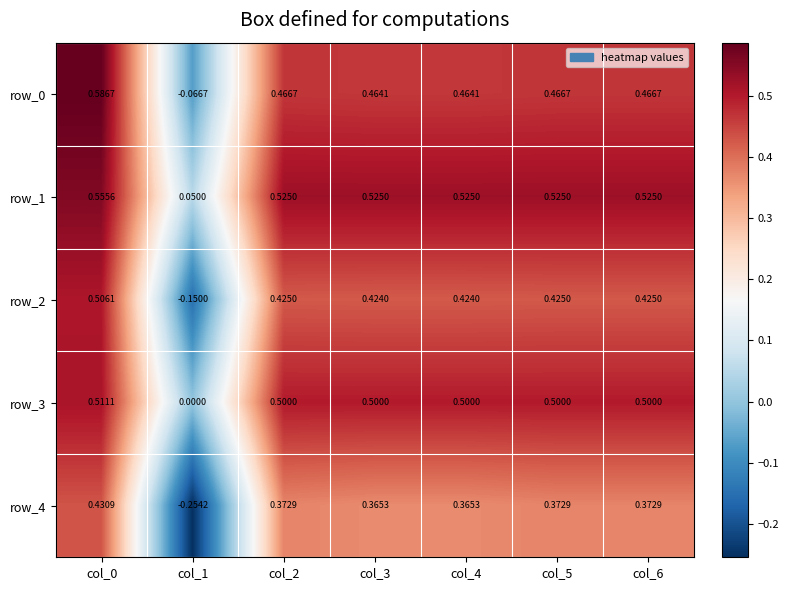

List the series in order of their peak value, highest first.

row_0, row_1, row_3, row_2, row_4